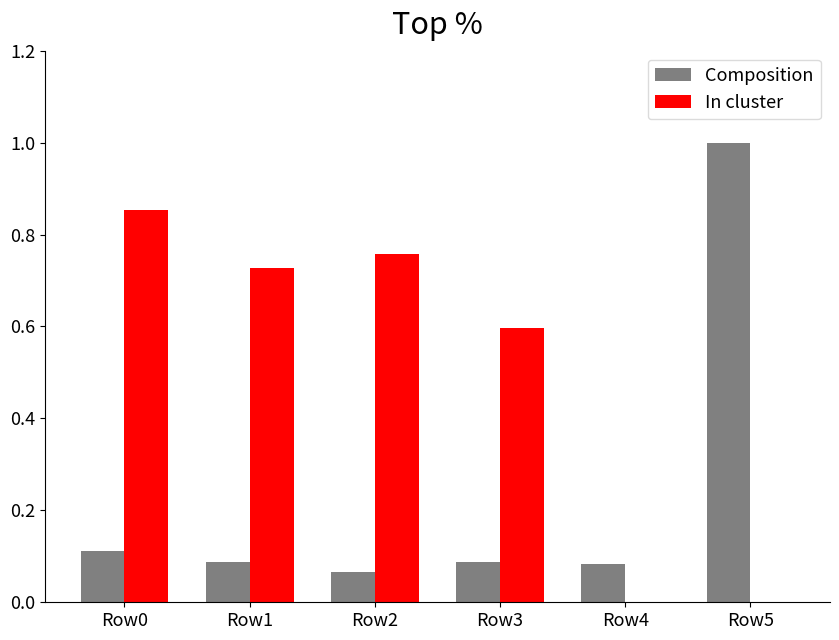

Count the number of data series in this chart.

2